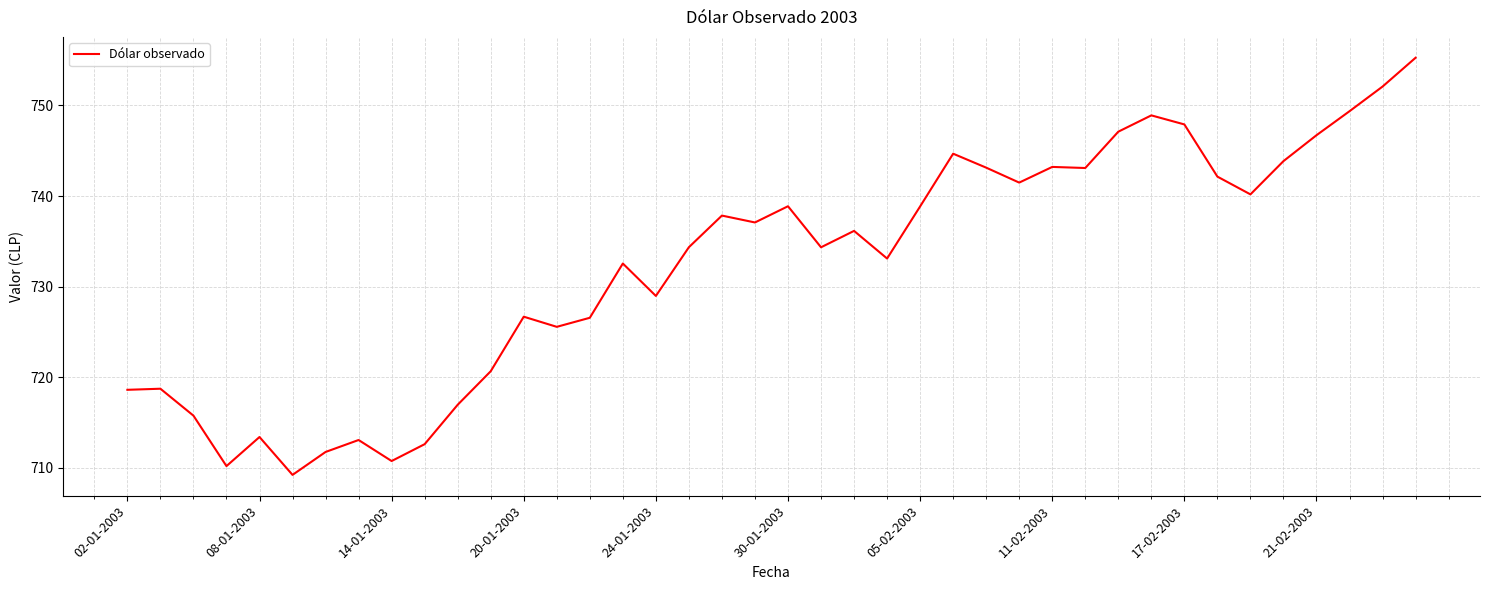

What is the greatest value displayed?

755.3